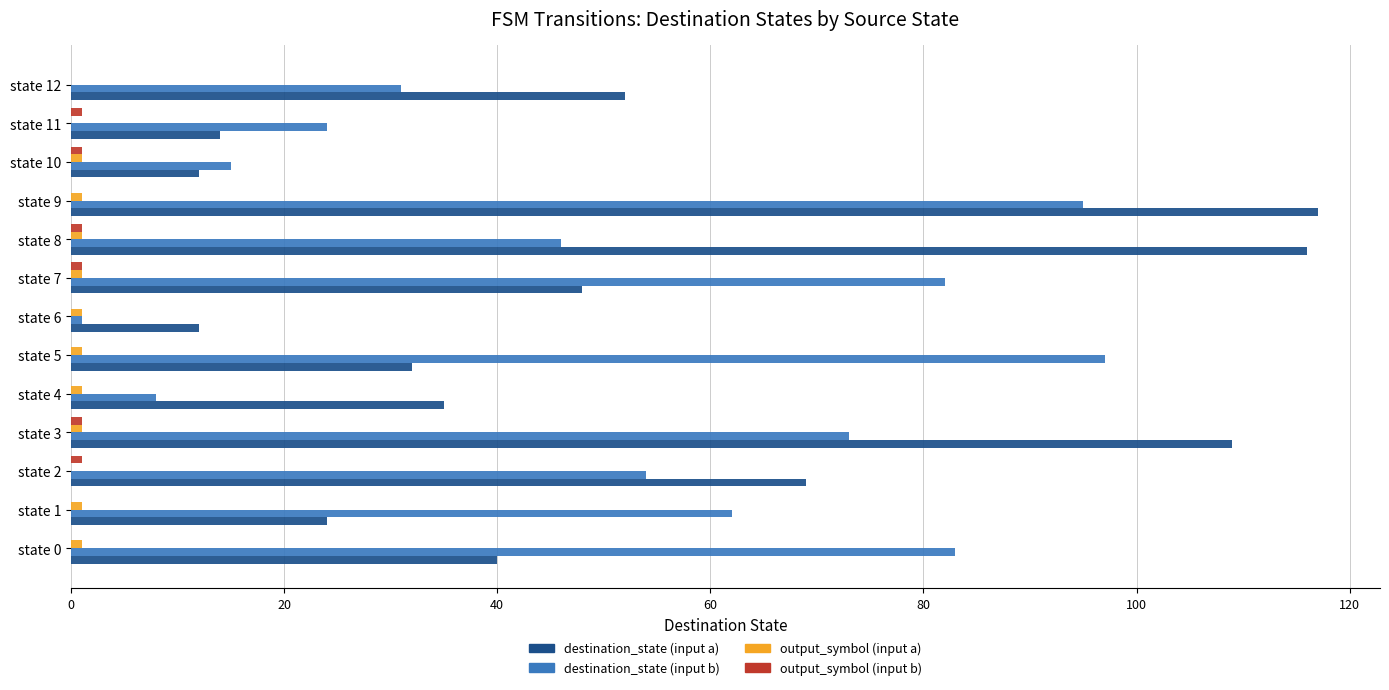

Where is destination_state (input a) nearest to the value 64?

state 2